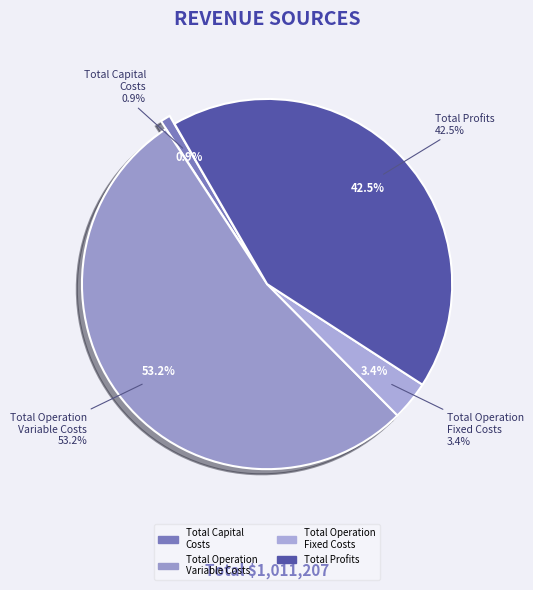

What is the largest slice in the pie chart?

Total Operation Variable Costs